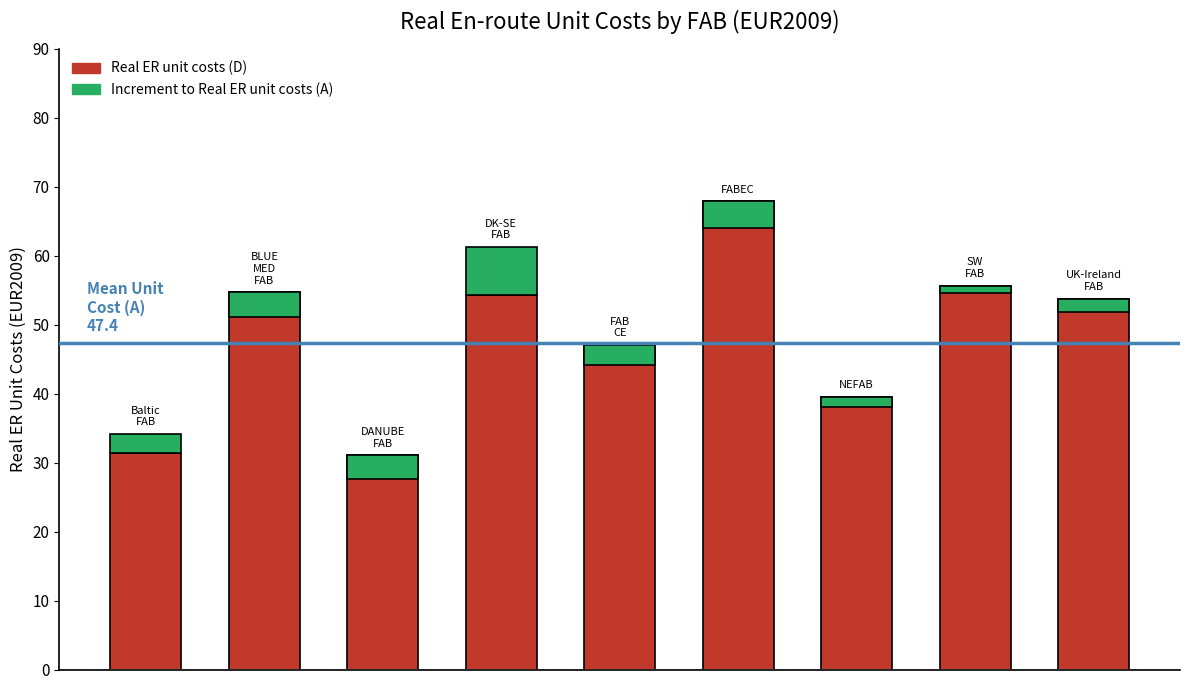

Are the bars horizontal?

No